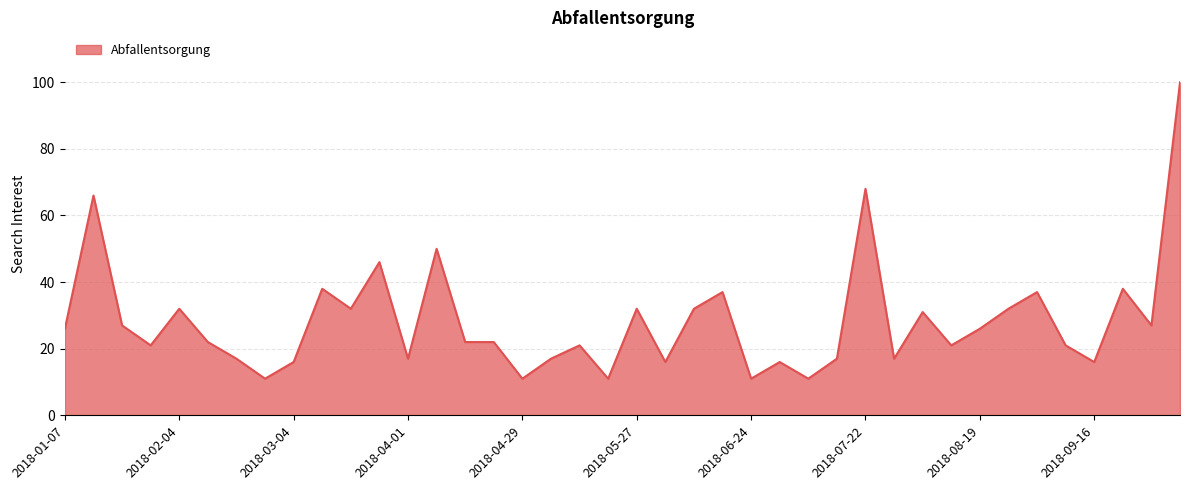

What is the greatest value displayed?

100